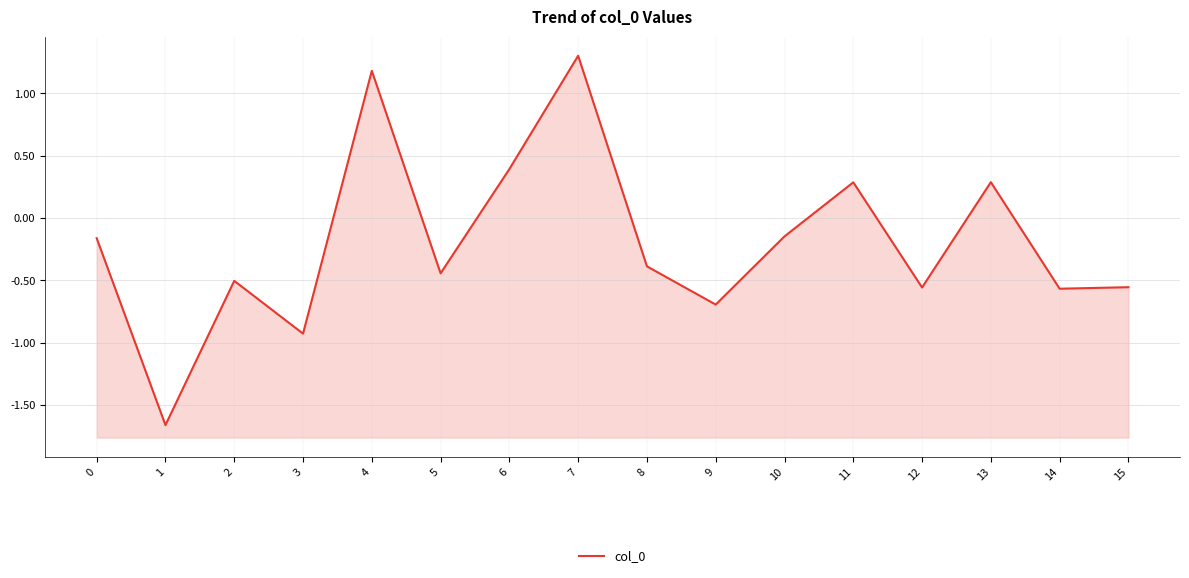

Reading left to right, what are all the values shown in this chart?

-0.2	-1.7	-0.5	-0.9	1.2	-0.4	0.4	1.3	-0.4	-0.7	-0.1	0.3	-0.6	0.3	-0.6	-0.6